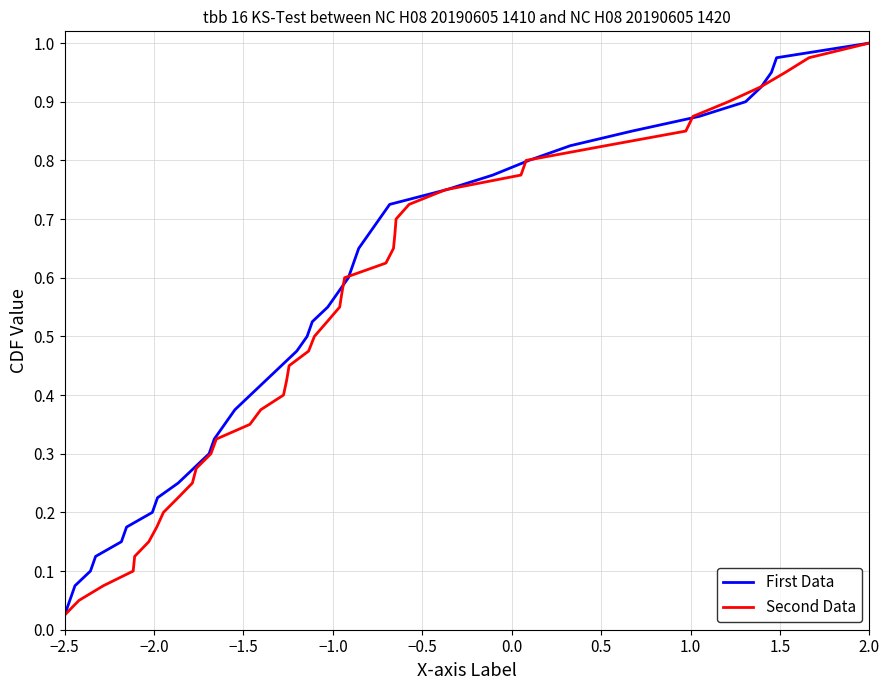

Where is First Data nearest to the value 0?

−2.5